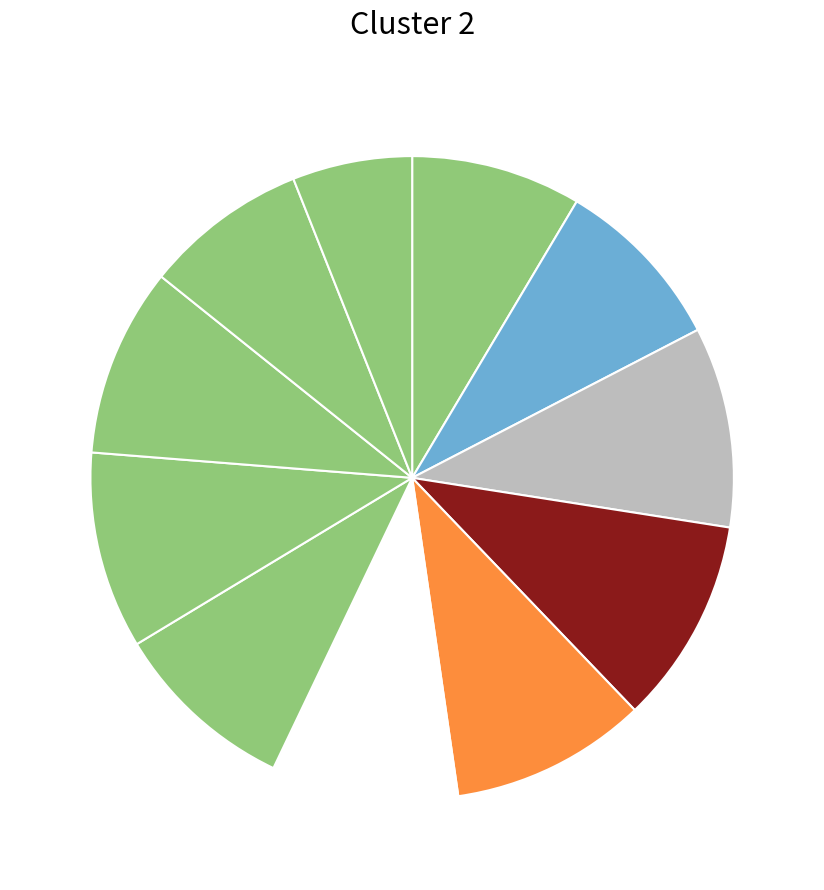

Rank the categories by value from highest to lowest.

2013, 2012, 2017, 2014, 2018, 2015, 2016, 2011, 2010, 2019, 2020